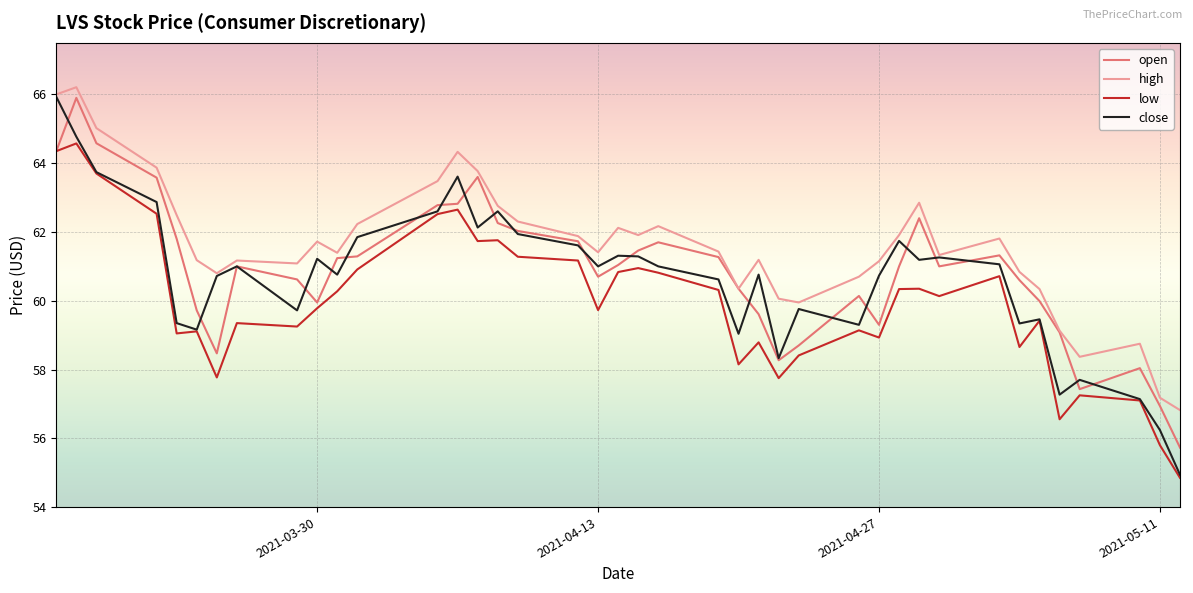

What is the greatest value displayed?

66.2